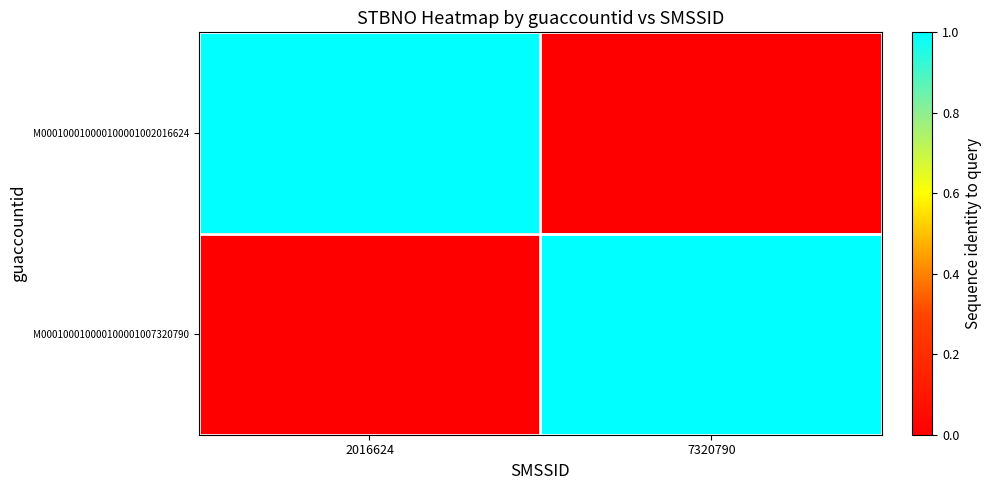

Between 7320790 and 2016624, which is larger?

2016624